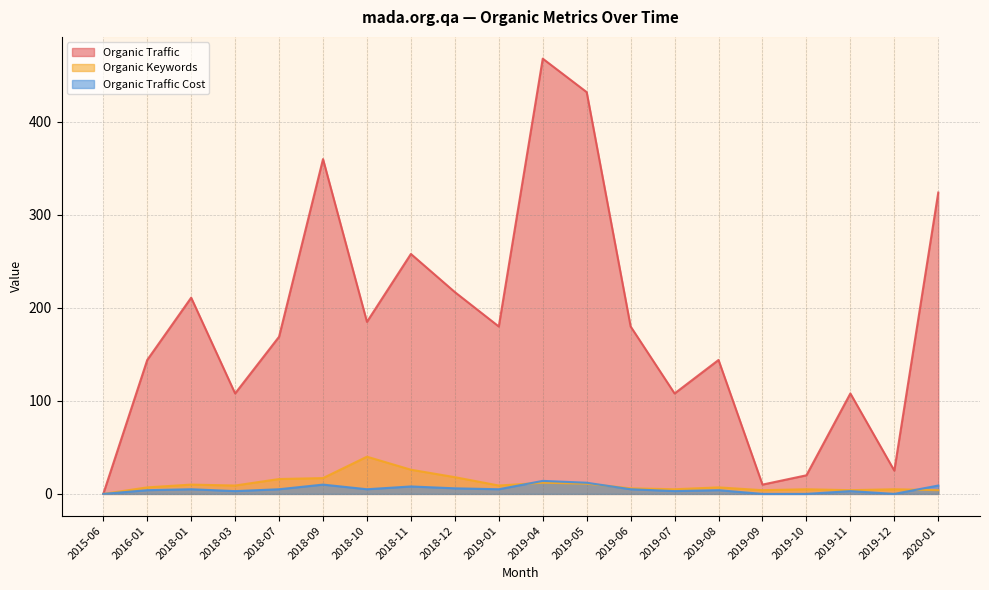

Which label corresponds to the largest value in the chart?

2019-04